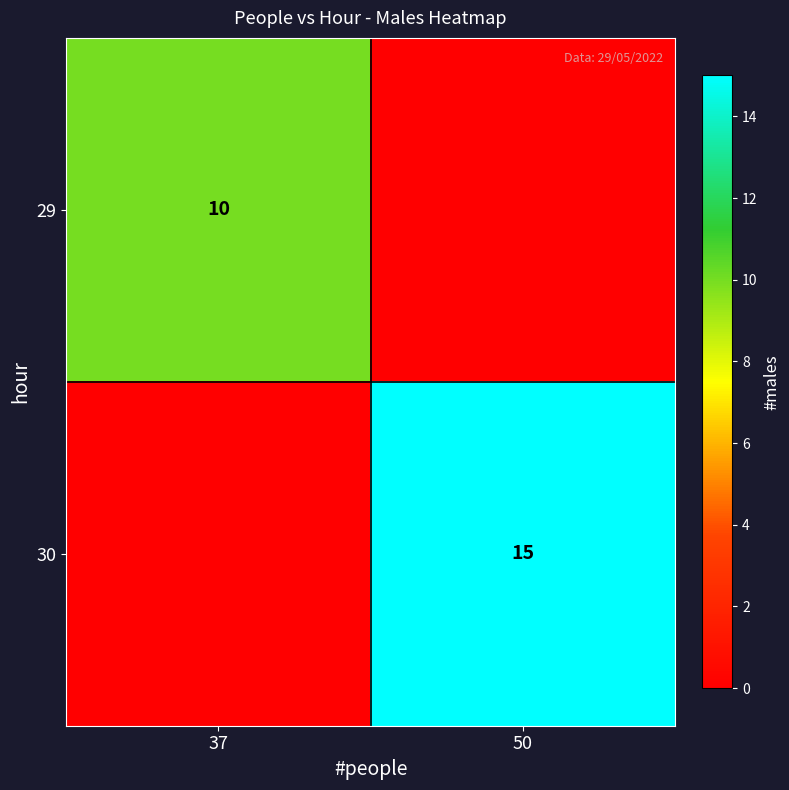

True or false: 30 has a value of 15 at 50.

True